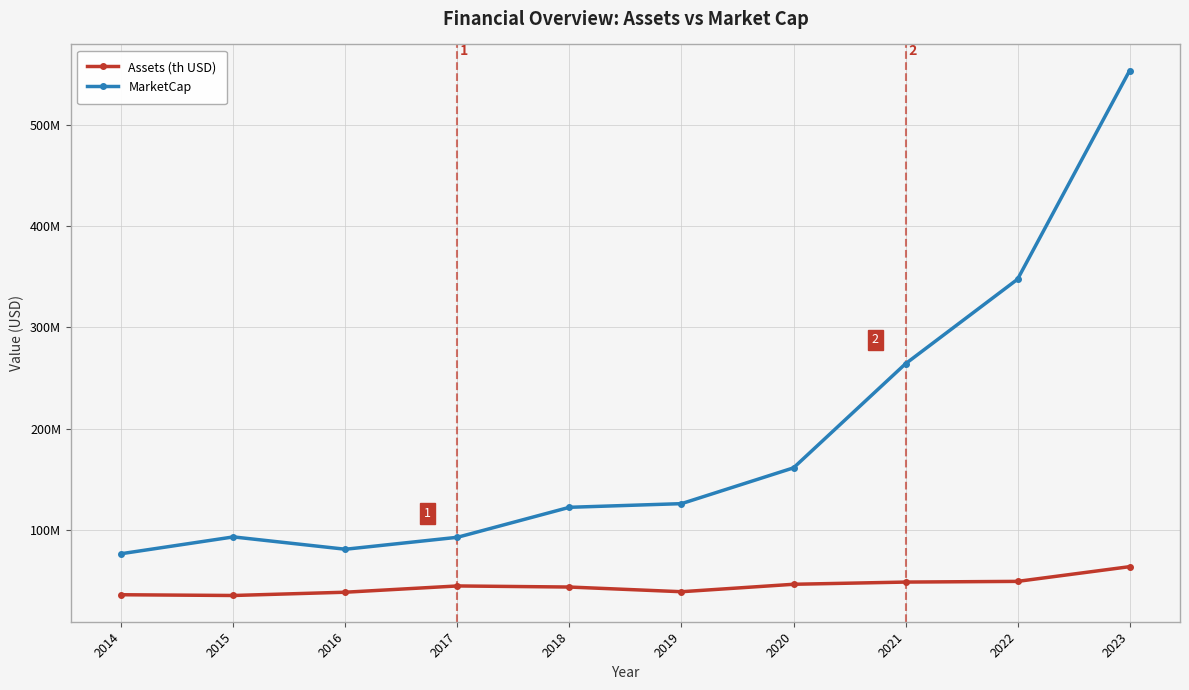

Reading right to left, what are all the values shown in this chart?

Assets (th USD): 64006300.0	49489800.0	48806000.0	46633100.0	39286100.0	43908400.0	44981000.0	38805900.0	35568900.0	36307600.0
MarketCap: 553370158.4	347613079.5	264229952.0	161509233.5	126189980.2	122584772.6	92998458.3	81195395.7	93366532.4	76815520.7